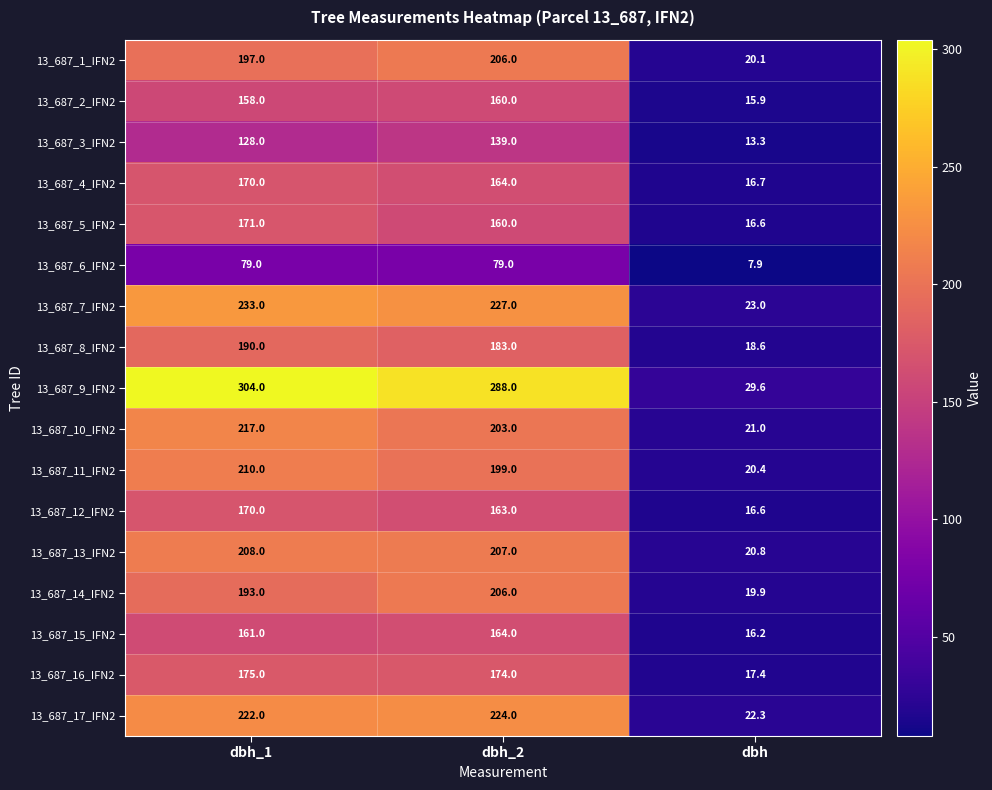

What is the difference between the maximum and minimum values in the 13_687_9_IFN2 series?

274.4